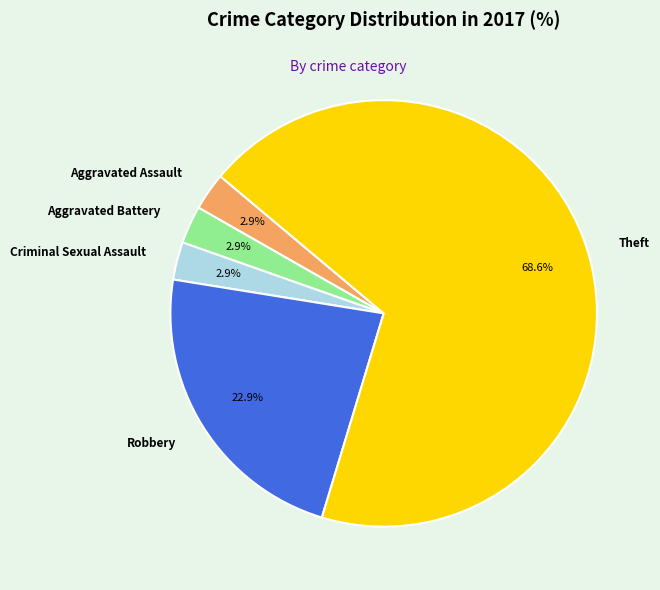

Do Criminal Sexual Assault and Aggravated Assault together represent more than half of the pie?

No